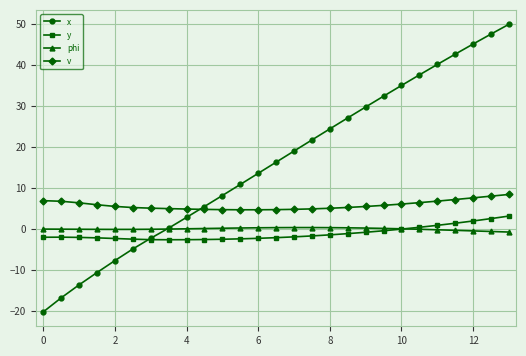

How many lines are shown in the chart?

4